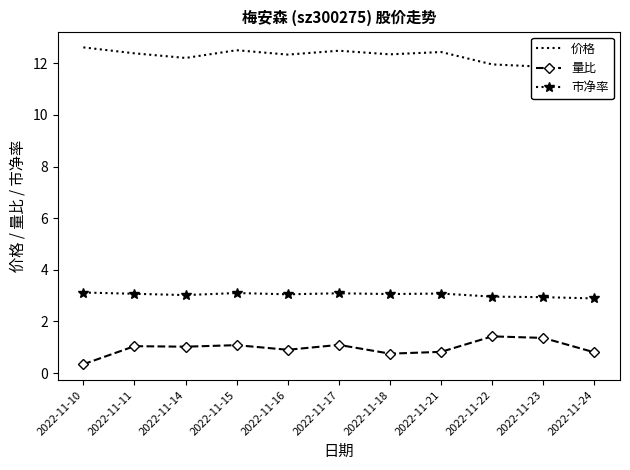

True or false: 价格 and 市净率 cross at least once.

False